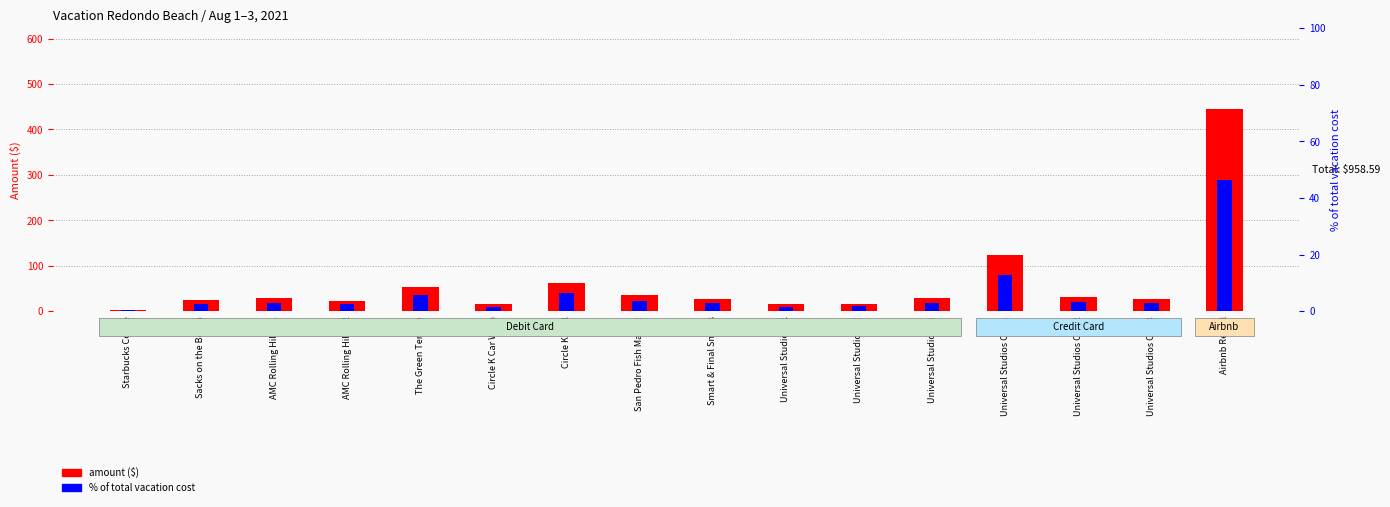

At how many categories does at least one series exceed 206?

1